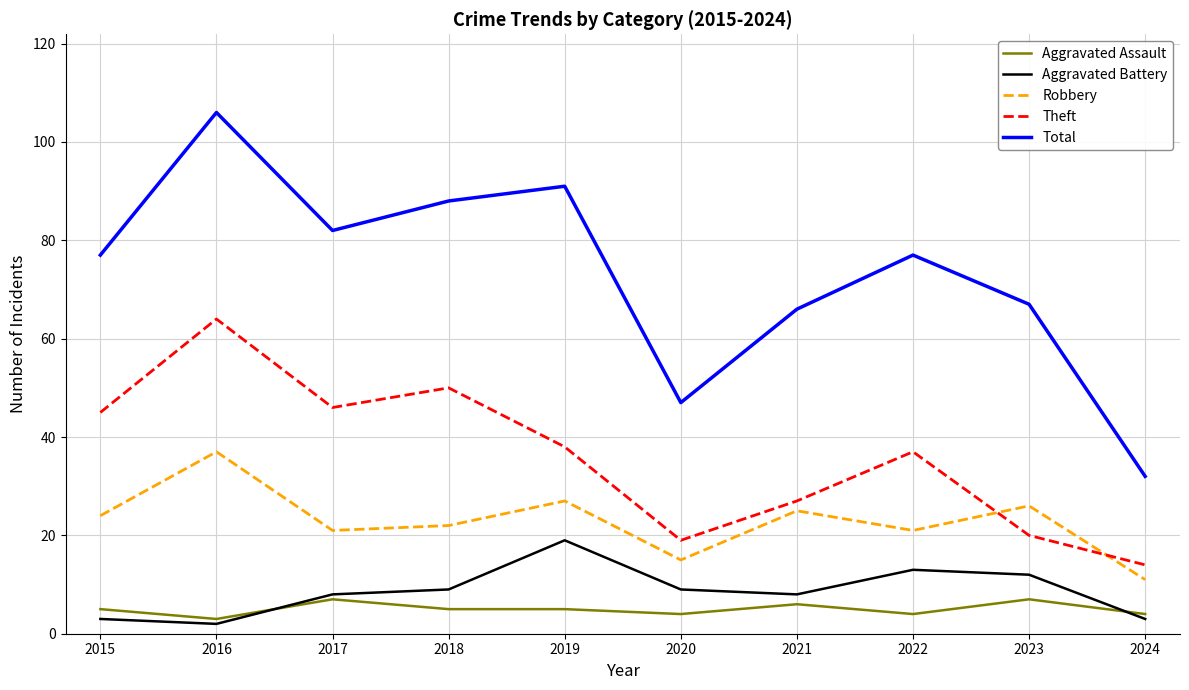

The value of Robbery at 2017 is 10. True or false?

False